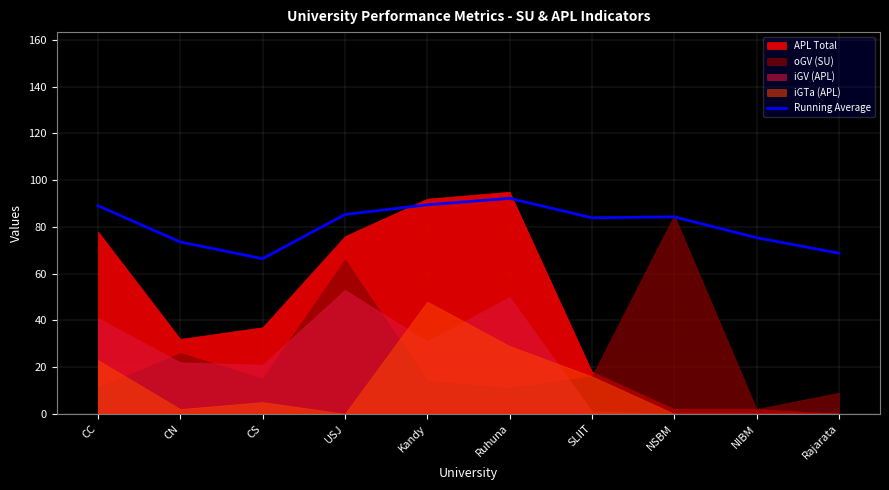

Which label corresponds to the smallest value in the chart?

CS